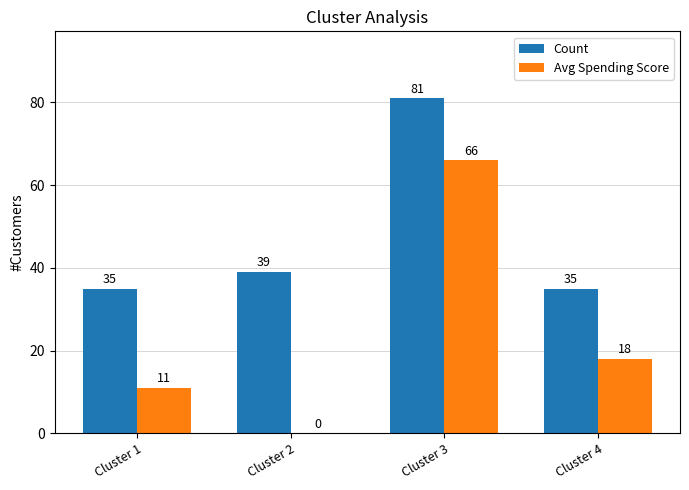

What is the sum of the Avg Spending Score values at Cluster 4 and Cluster 2?

18